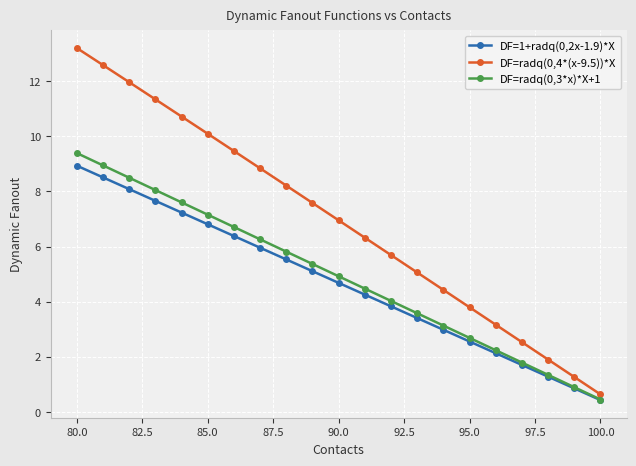

At which category does the chart reach its minimum across all series?

100.0